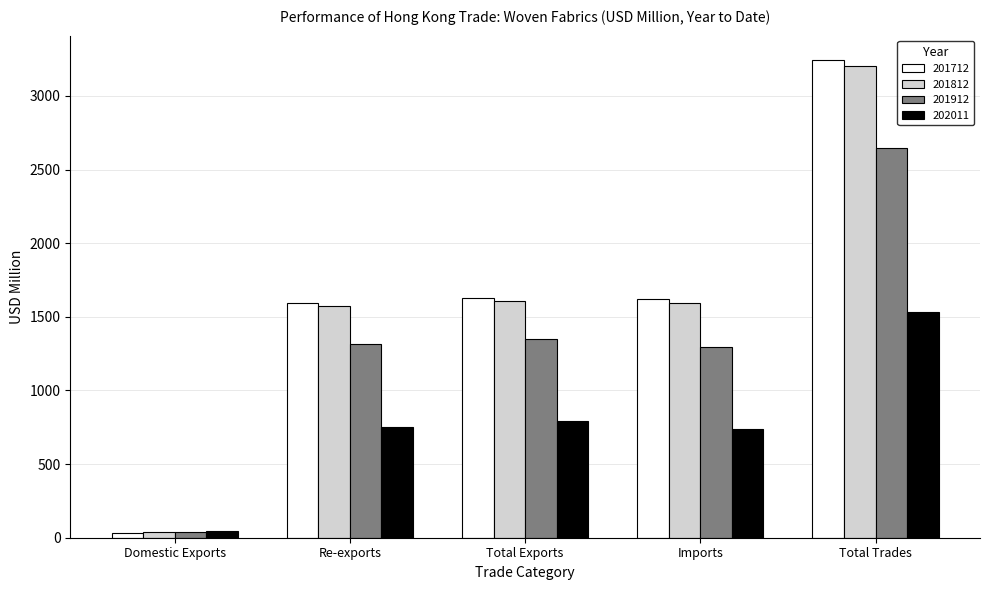

What is the difference between the maximum and second lowest values in the 201812 series?

1631.1